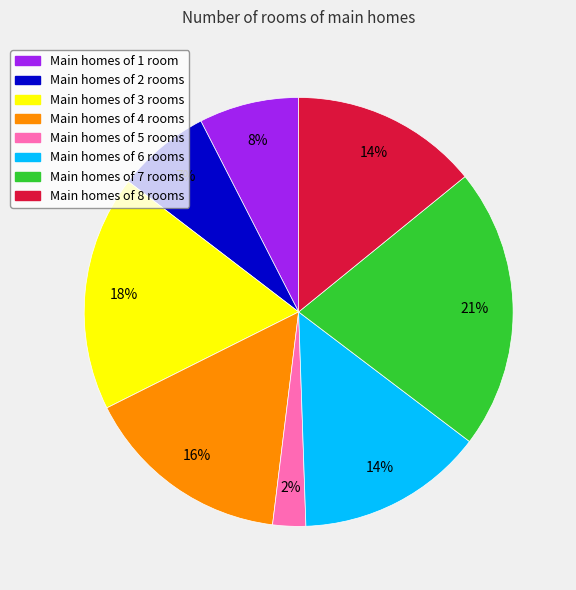

To the nearest percent, what is the average slice percentage?

12%